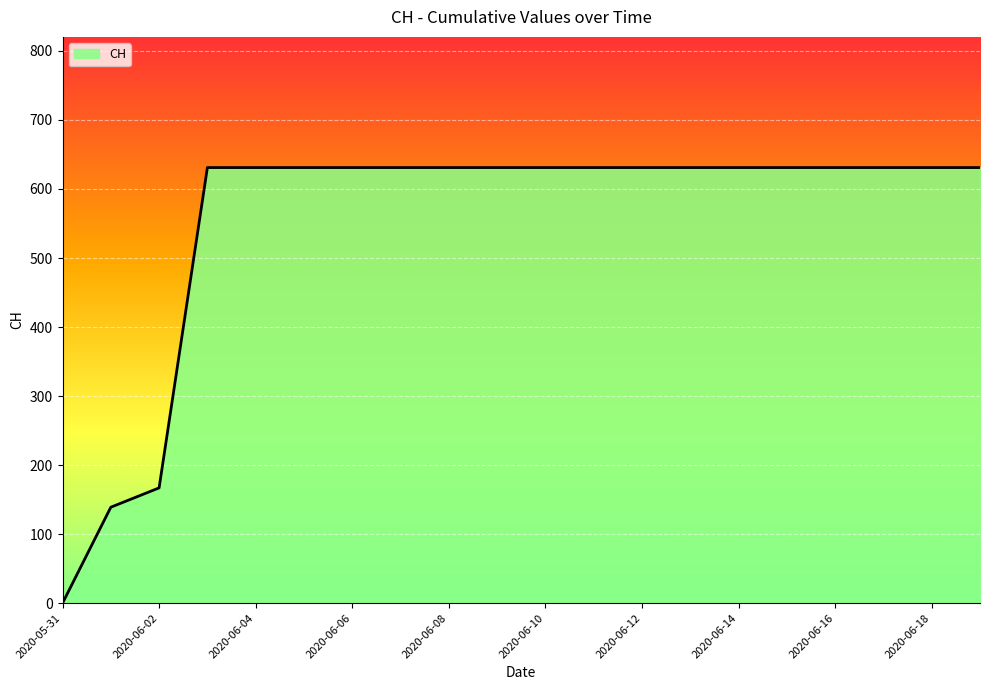

What is the greatest value displayed?

631